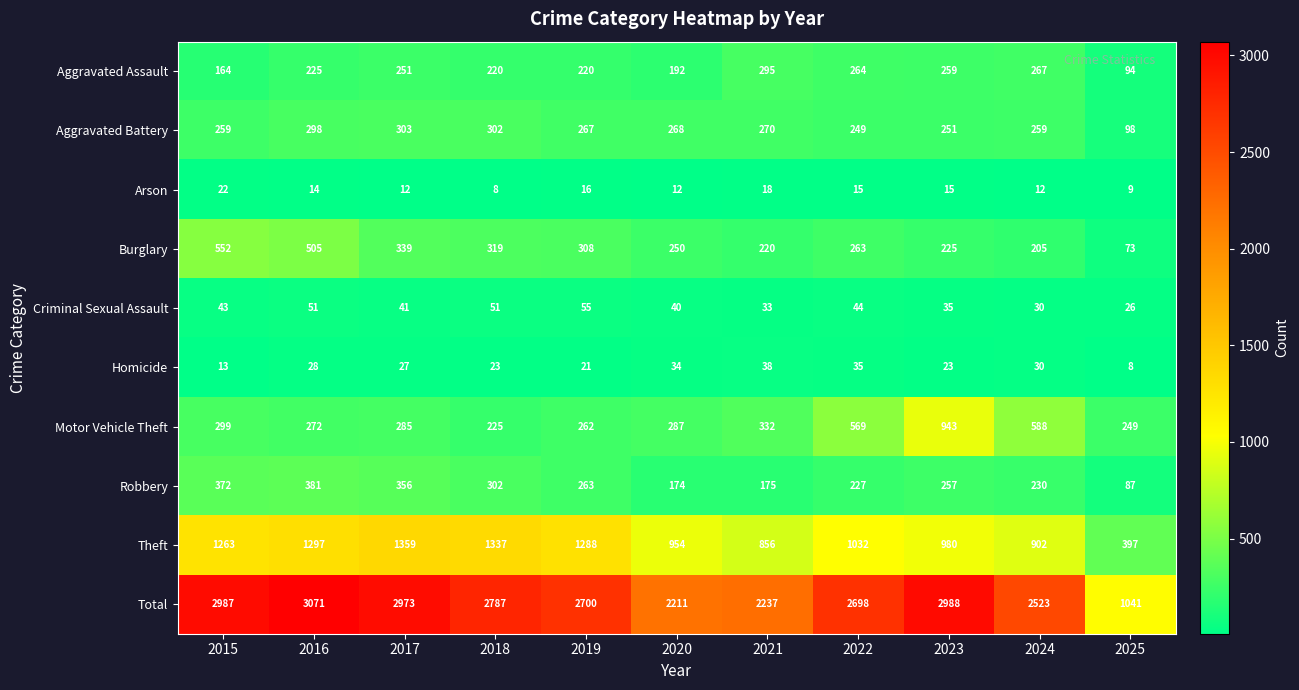

True or false: Total has a value of 2698 at 2022.

True